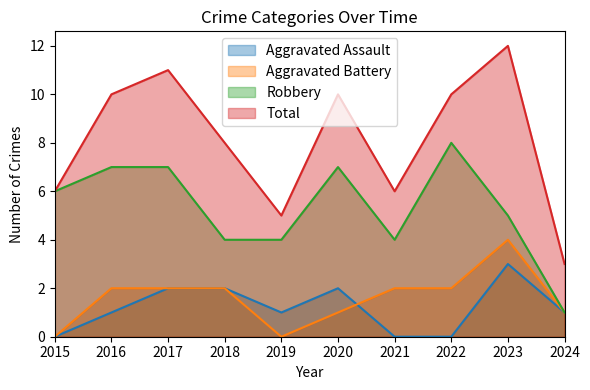

What is the total value across all series at 2017?

22